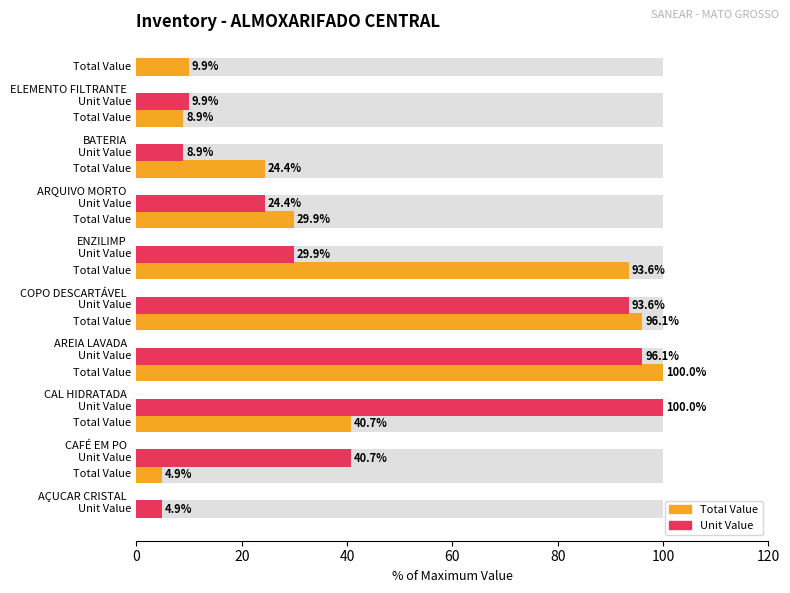

At how many categories does at least one series exceed 62?

3